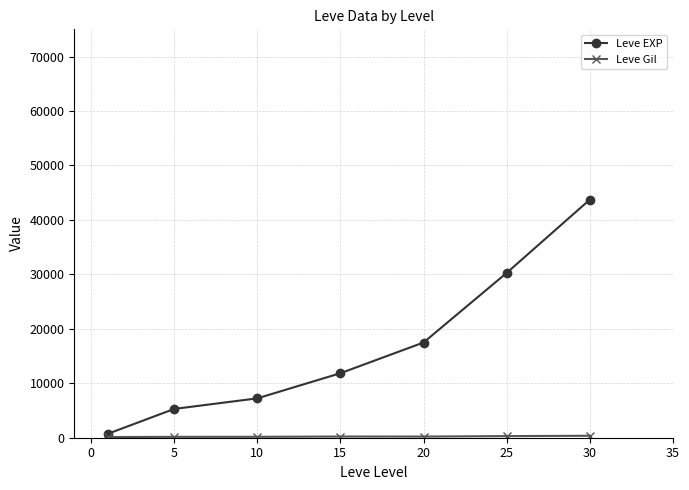

At how many categories does at least one series exceed 3152?

6